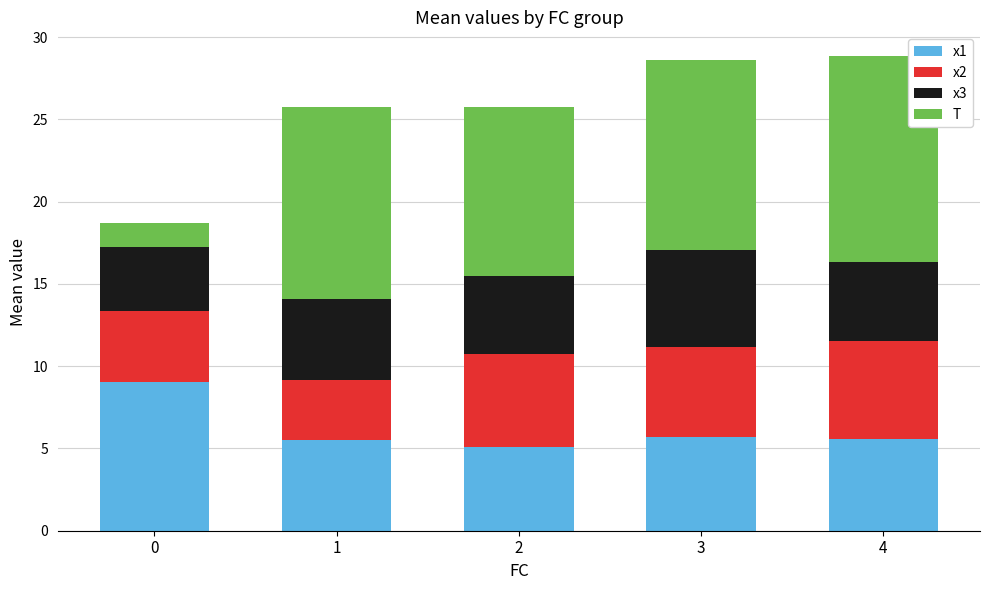

Is it true that x1 equals 7.4 at 1?

False